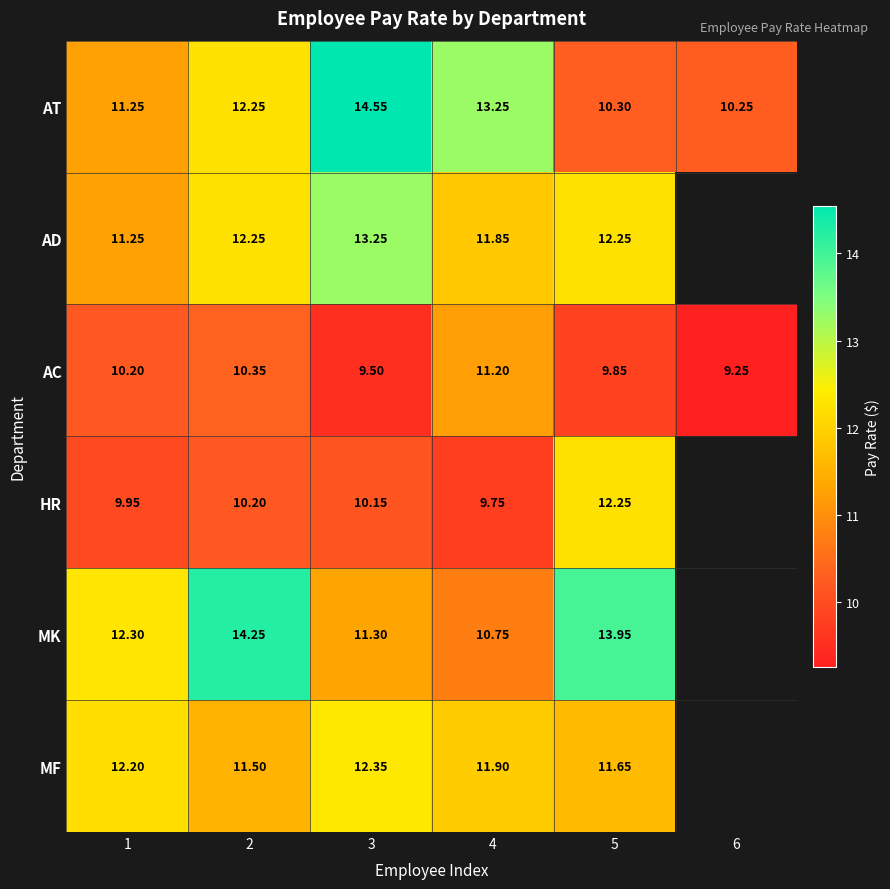

Rank the series at 3 from lowest to highest value.

AC, HR, MK, MF, AD, AT